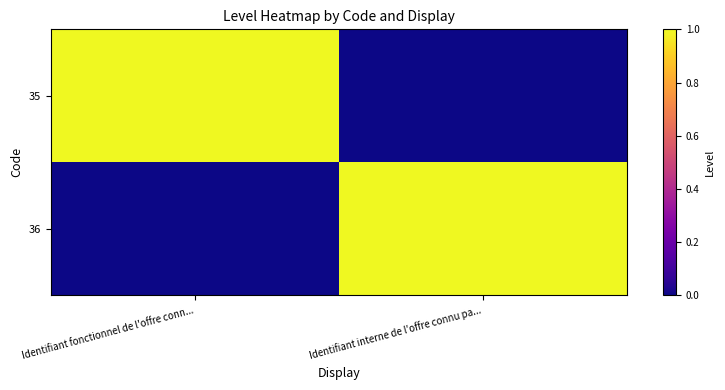

Which series has the widest spread of values?

35